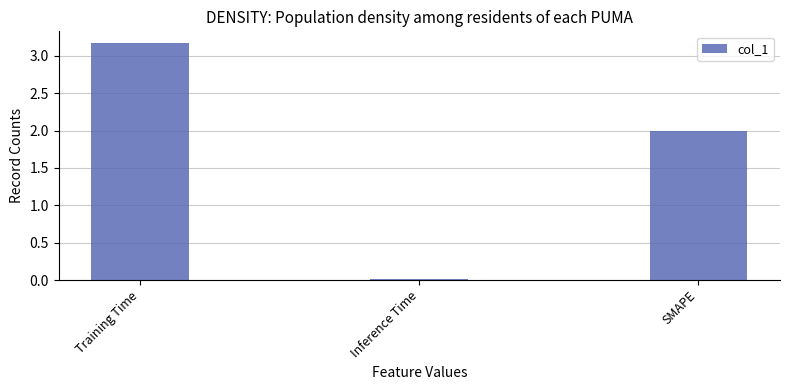

What is the approximate value at Training Time?

3.2